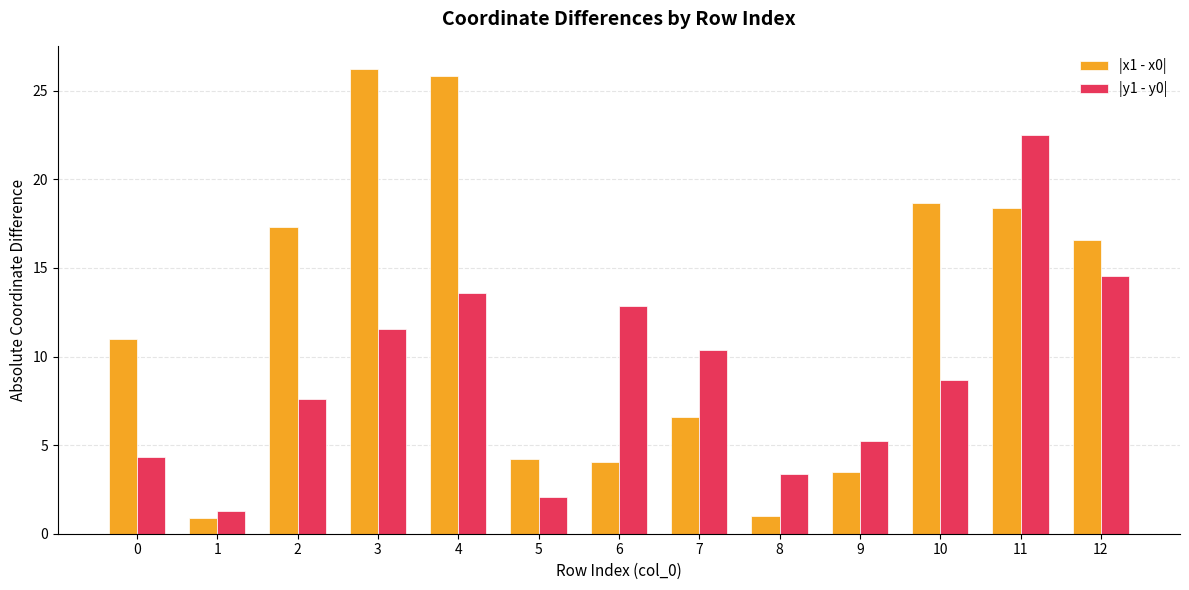

Does the chart contain stacked bars?

No